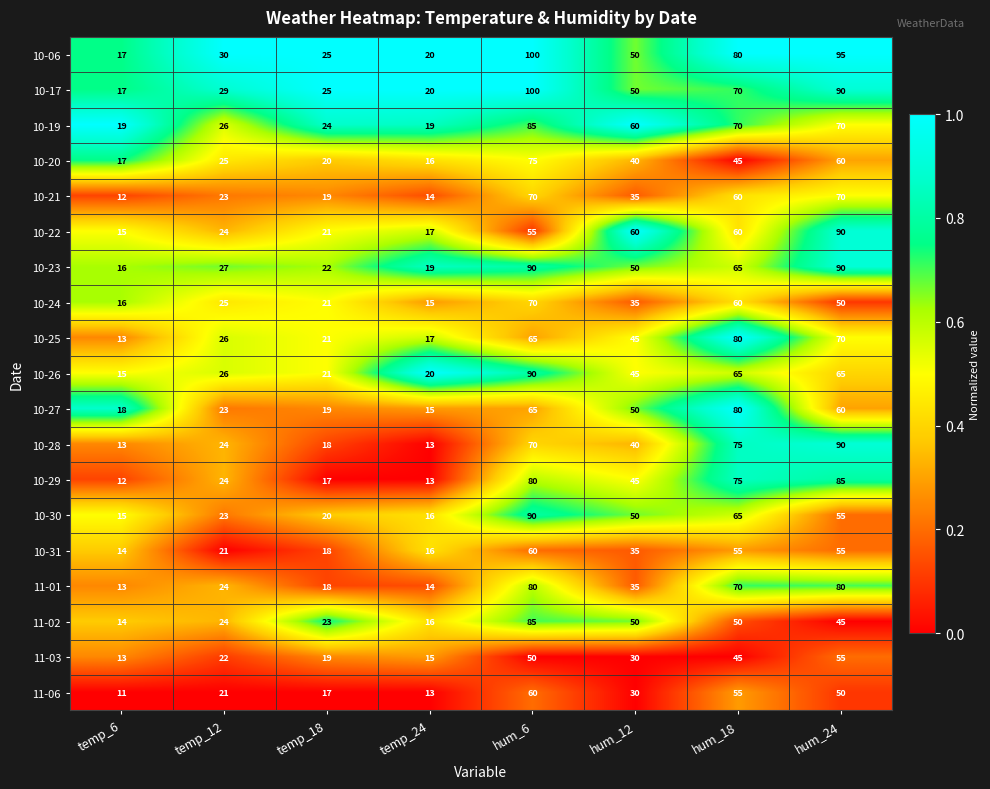

Rank the categories by 11-03 value from highest to lowest.

hum_24, hum_6, hum_18, hum_12, temp_12, temp_18, temp_24, temp_6